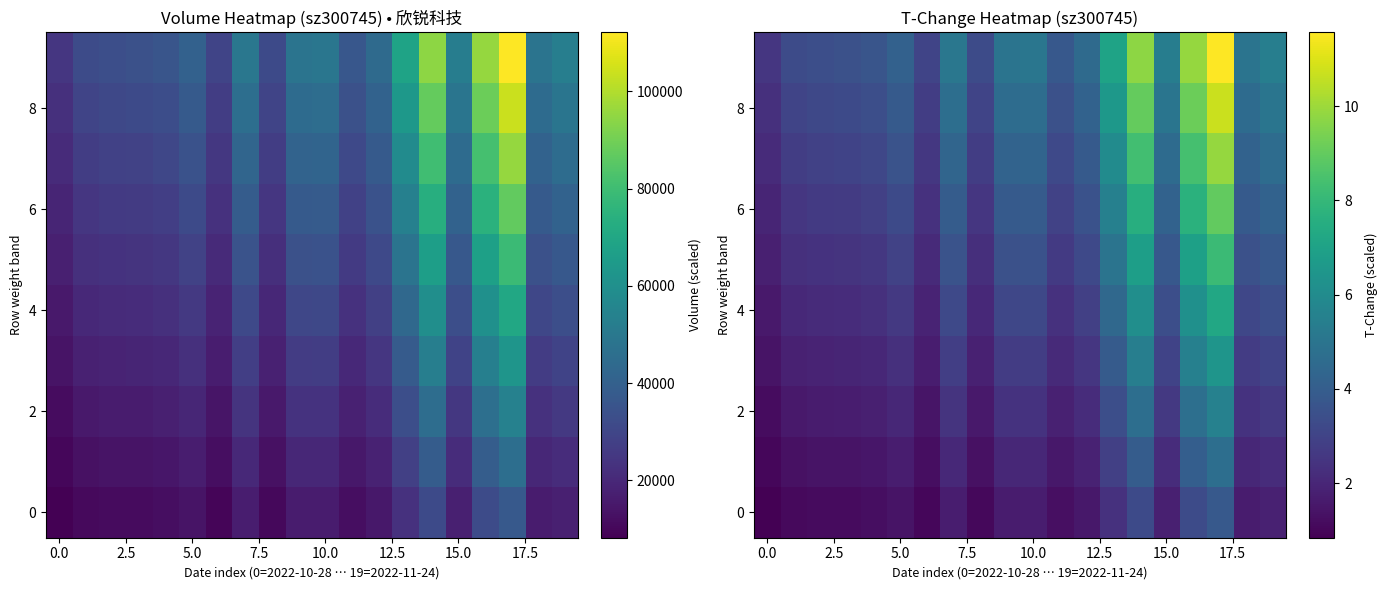

What is the minimum value shown in the chart?

0.8